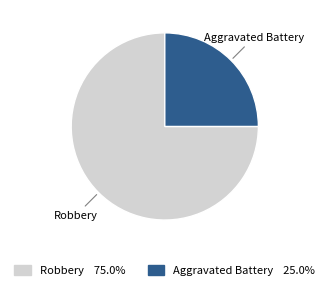

Is there a majority slice in this chart?

Yes